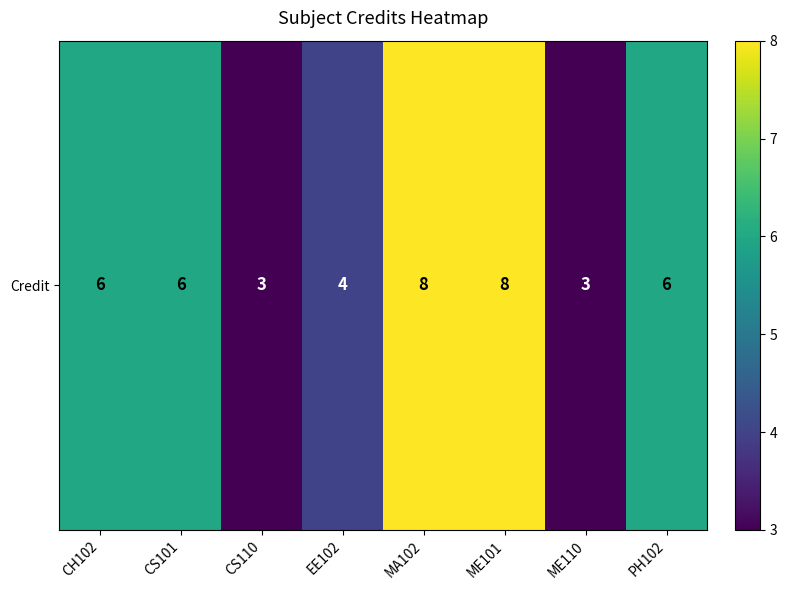

Rank the categories by value from highest to lowest.

MA102, ME101, CH102, CS101, PH102, EE102, CS110, ME110